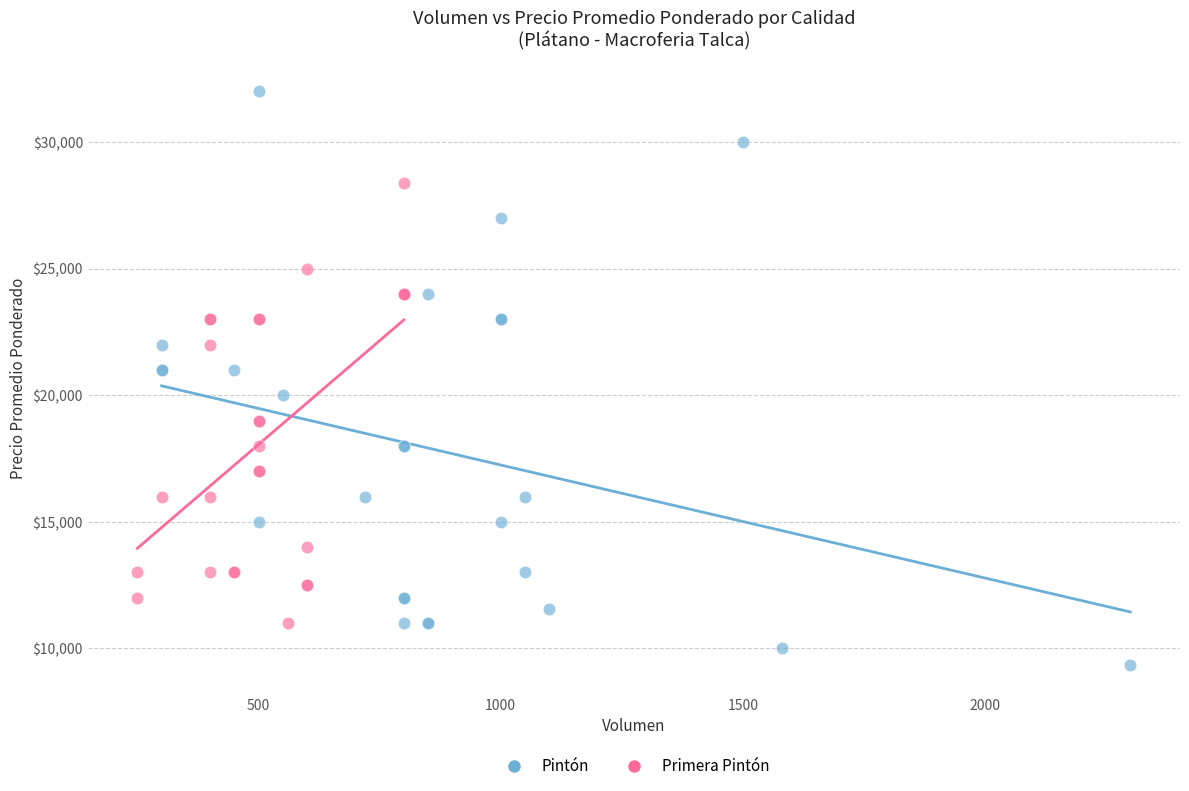

Which series contains the lowest Y value?

Pintón